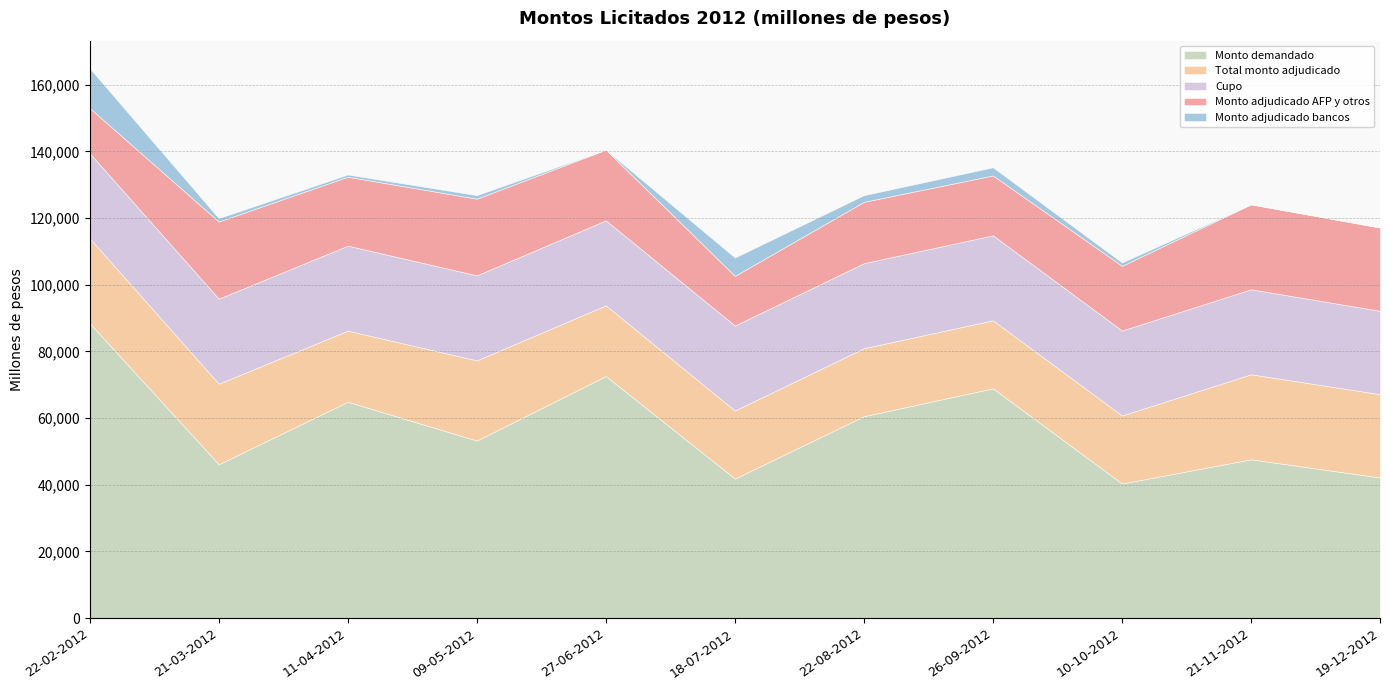

What position from the right is 26-09-2012?

4